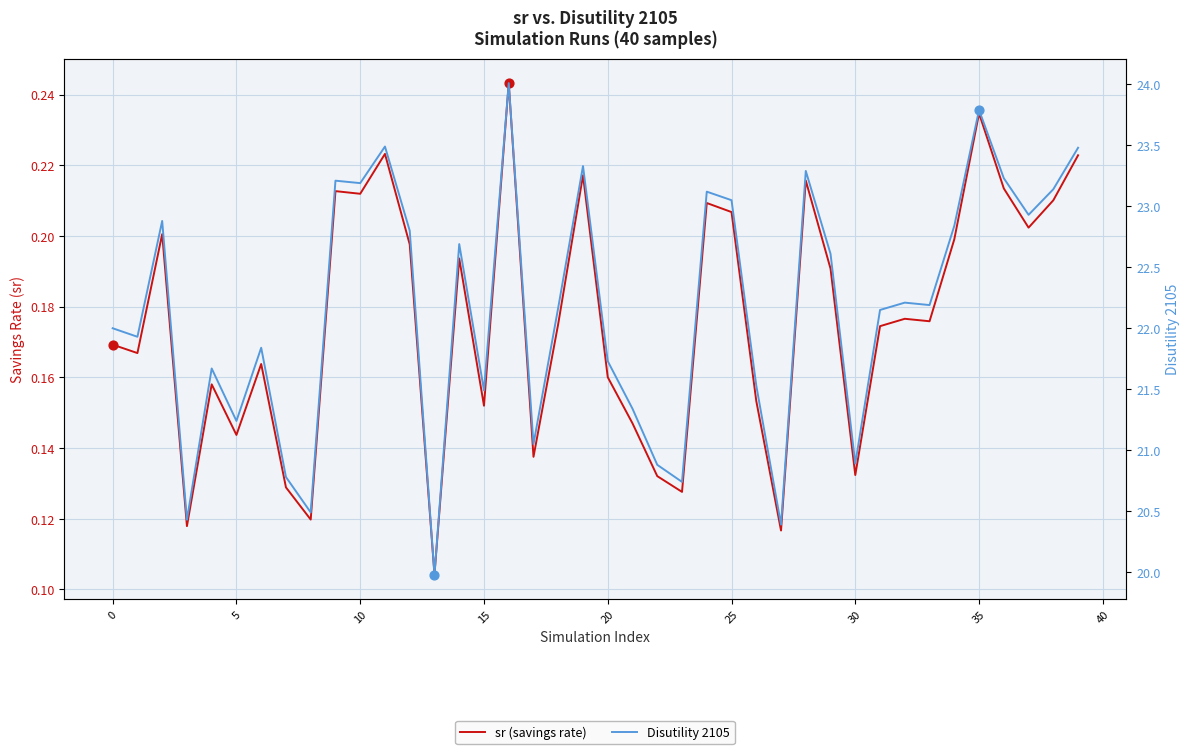

At which category is the sum across all series the highest?

16